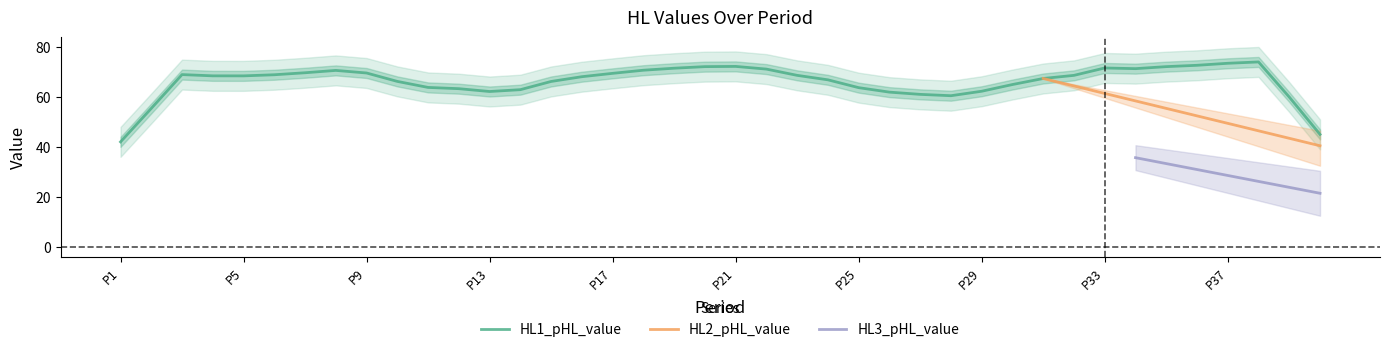

At which label does HL1_pHL_value reach its minimum?

P1